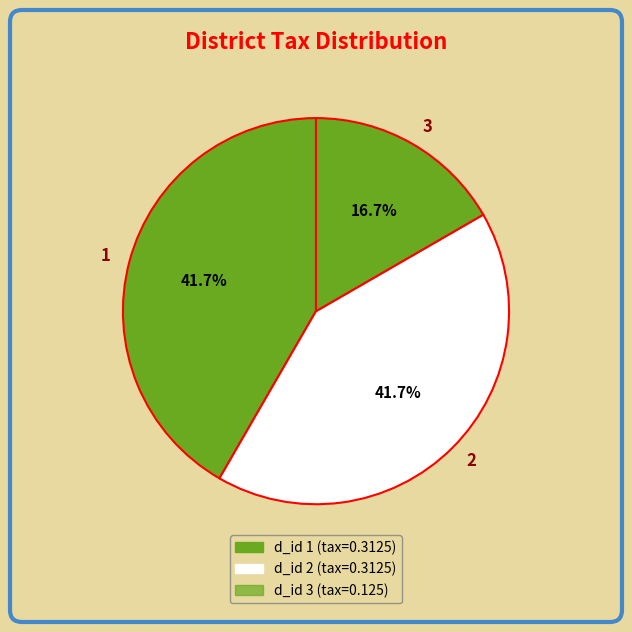

How many segments does this pie chart have?

3